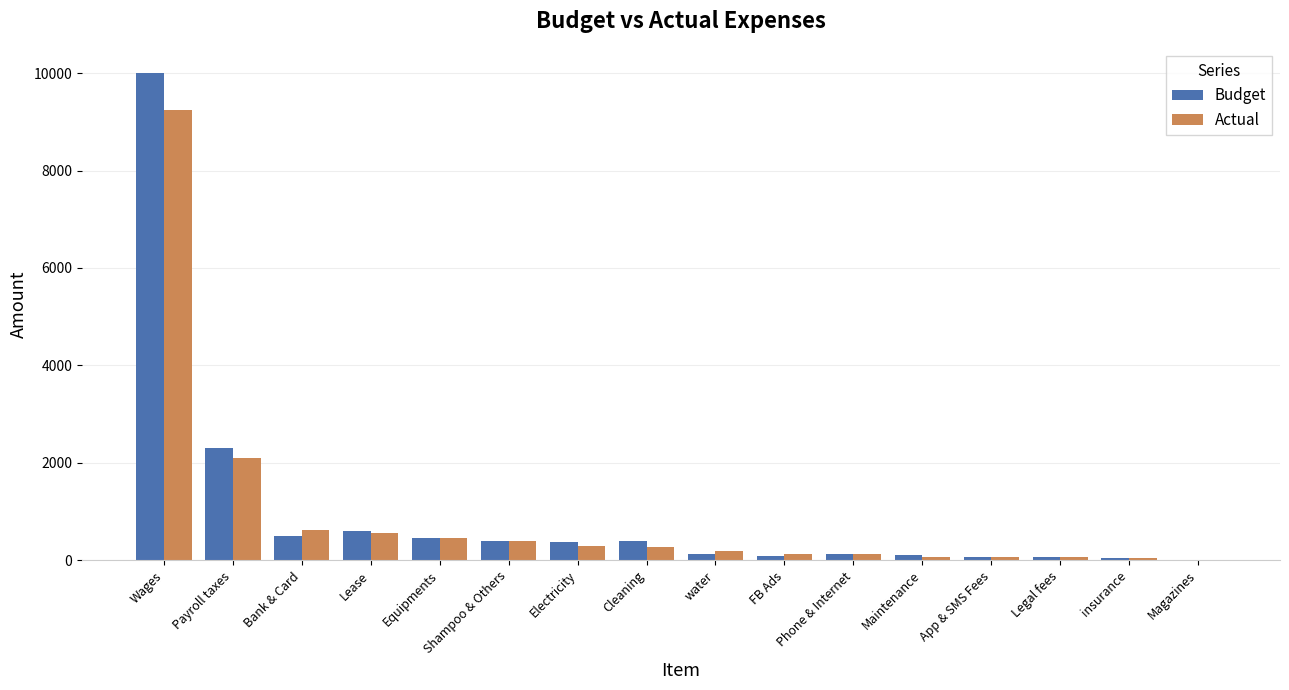

The value of Actual at Lease is 911. True or false?

False